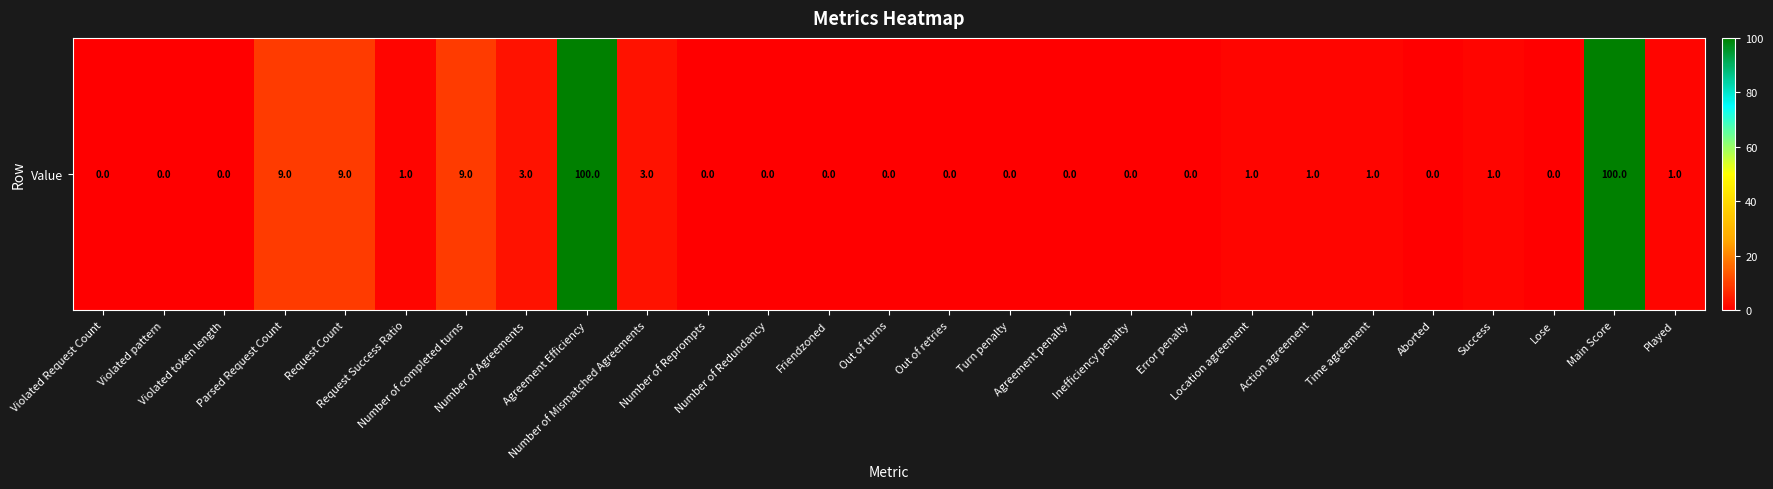

Reading right to left, transcribe all the data shown in this chart.

1	100	0	1	0	1	1	1	0	0	0	0	0	0	0	0	0	3	100	3	9	1	9	9	0	0	0